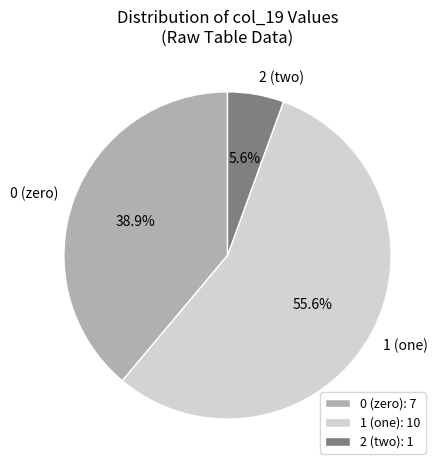

What is the ratio of the value at 1 (one) to the value at 0 (zero)?

1.4